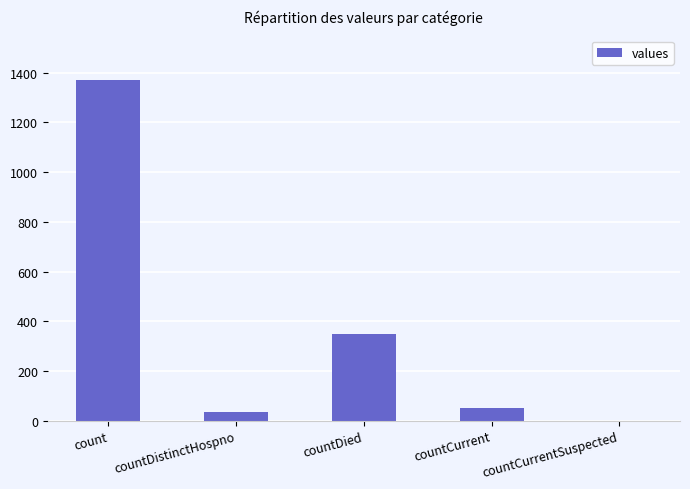

Count the number of data series in this chart.

1